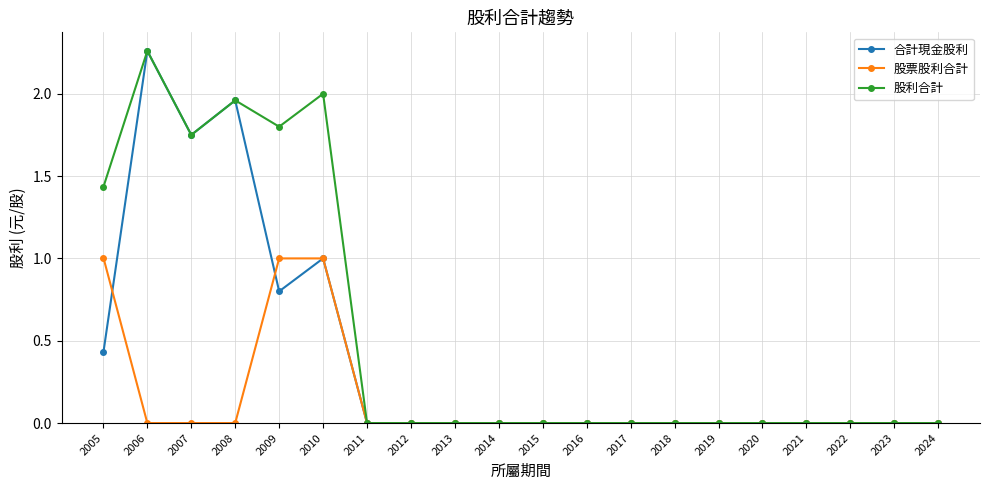

Where is the first local maximum for 合計現金股利?

2006